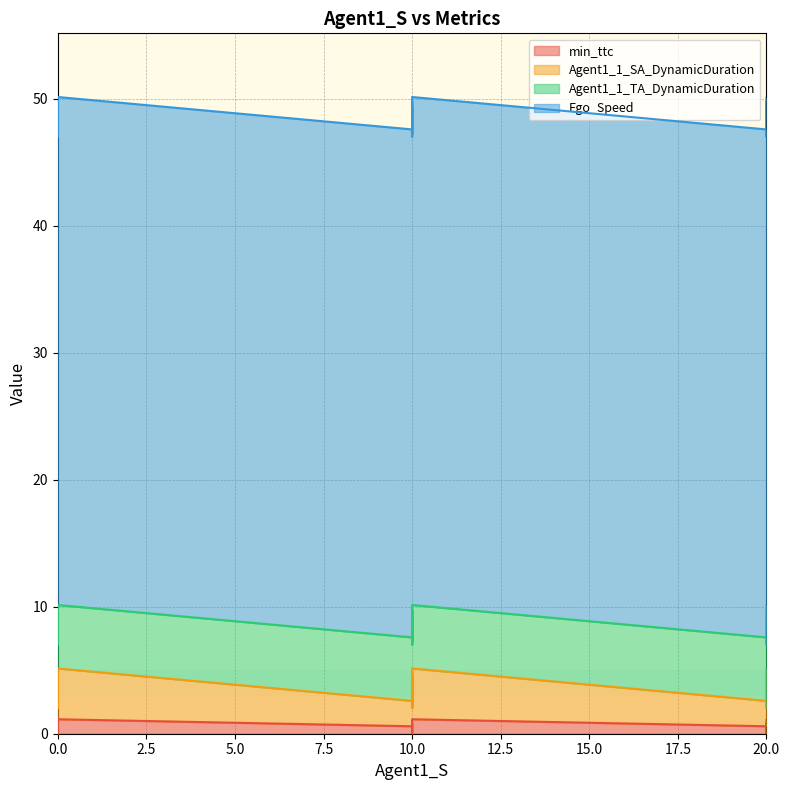

True or false: Agent1_1_SA_DynamicDuration has a value of 4.0 at 10.0.

True